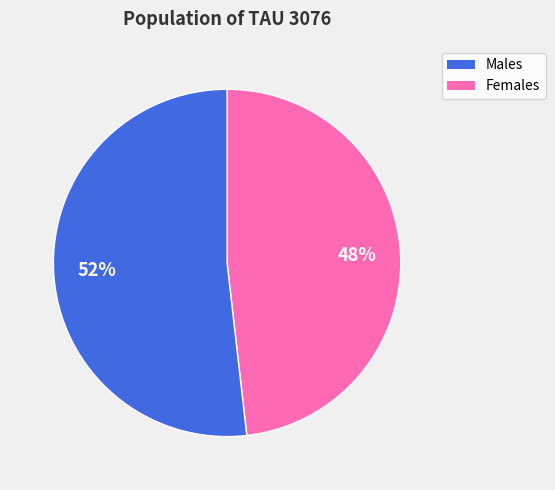

Is there a majority slice in this chart?

Yes